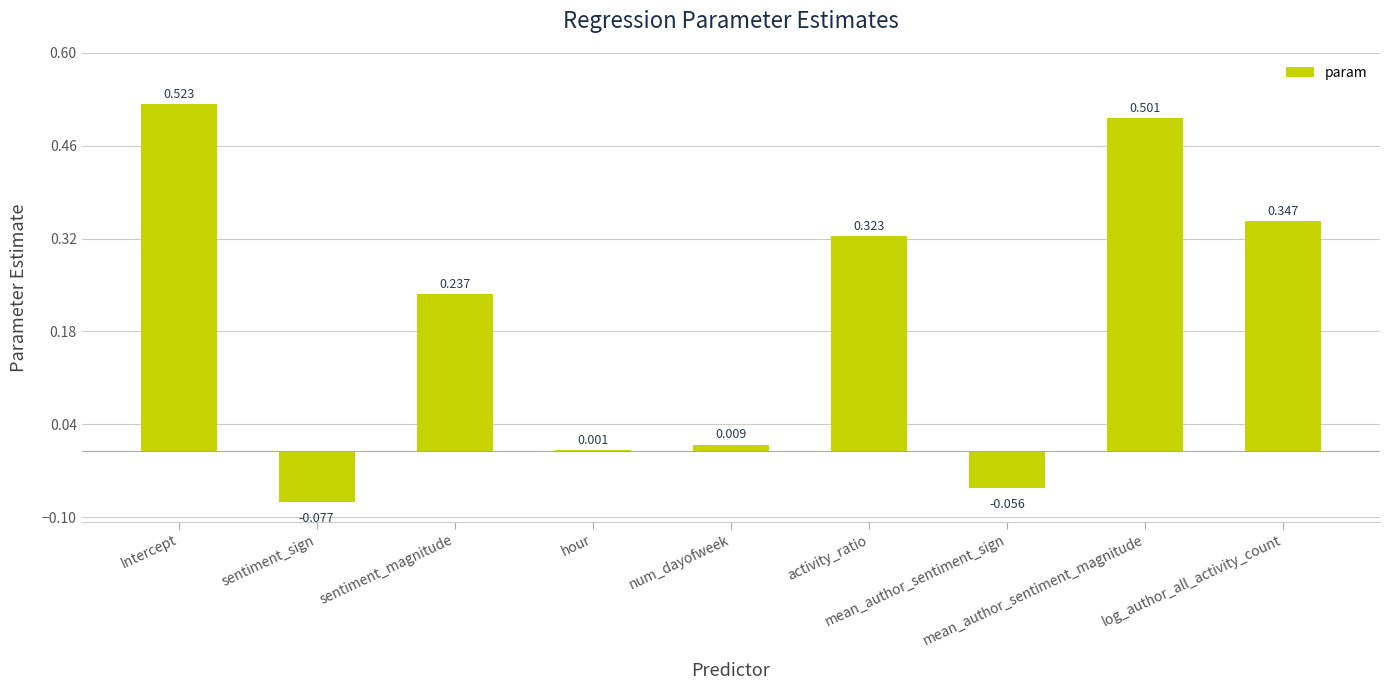

What is the change in value from sentiment_sign to sentiment_magnitude?

+0.3